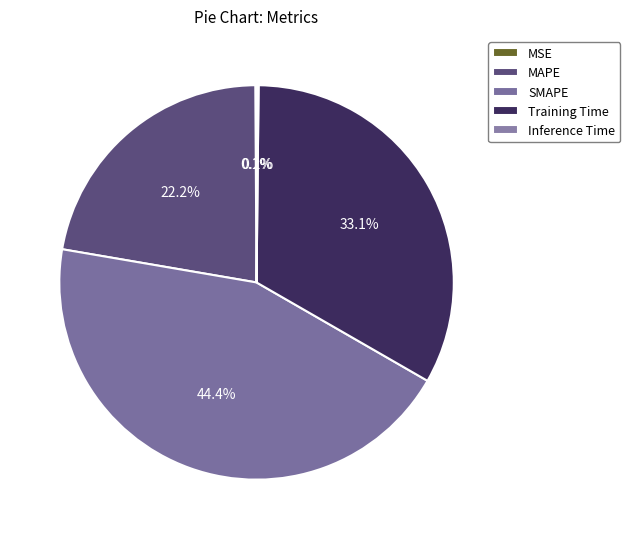

Between Inference Time and SMAPE, which is larger?

SMAPE